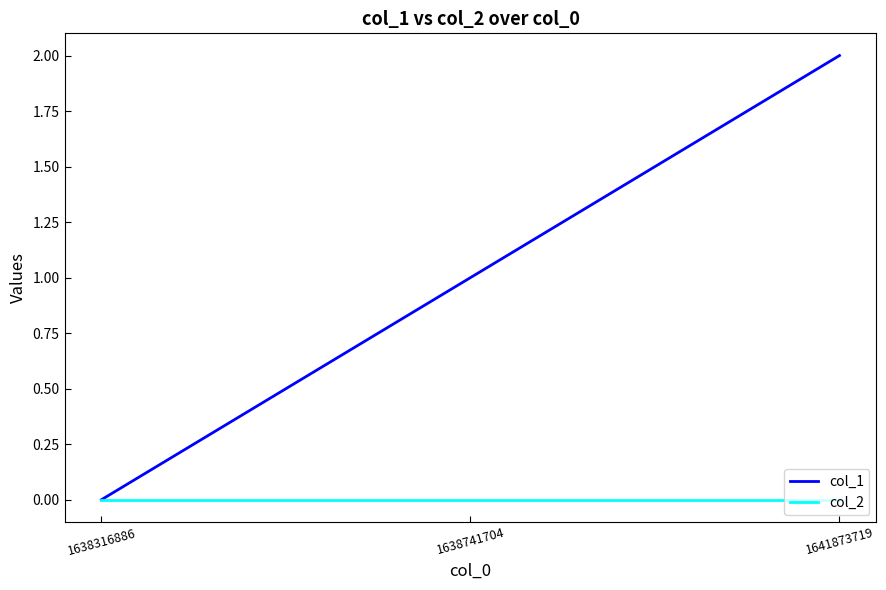

Is it true that col_1 equals 1 at 1641873719?

False